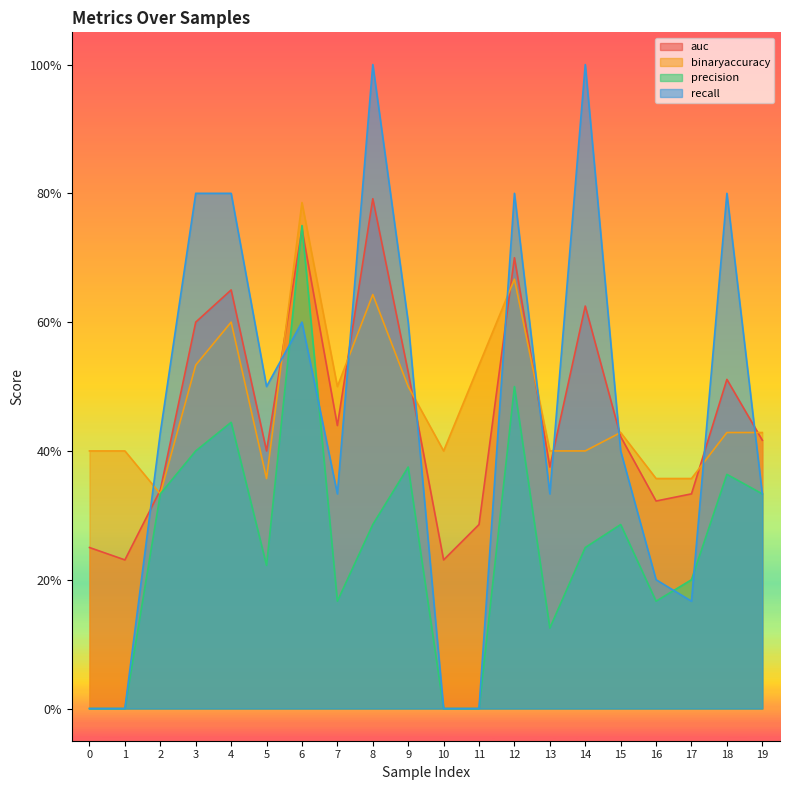

Reading left to right, what are all the values shown in this chart?

auc: 0=0.2	1=0.2	2=0.3	3=0.6	4=0.7	5=0.4	6=0.7	7=0.4	8=0.8	9=0.5	10=0.2	11=0.3	12=0.7	13=0.4	14=0.6	15=0.4	16=0.3	17=0.3	18=0.5	19=0.4
binaryaccuracy: 0=0.4	1=0.4	2=0.3	3=0.5	4=0.6	5=0.4	6=0.8	7=0.5	8=0.6	9=0.5	10=0.4	11=0.5	12=0.7	13=0.4	14=0.4	15=0.4	16=0.4	17=0.4	18=0.4	19=0.4
precision: 0=0.0	1=0.0	2=0.3	3=0.4	4=0.4	5=0.2	6=0.8	7=0.2	8=0.3	9=0.4	10=0.0	11=0.0	12=0.5	13=0.1	14=0.2	15=0.3	16=0.2	17=0.2	18=0.4	19=0.3
recall: 0=0.0	1=0.0	2=0.4	3=0.8	4=0.8	5=0.5	6=0.6	7=0.3	8=1.0	9=0.6	10=0.0	11=0.0	12=0.8	13=0.3	14=1.0	15=0.4	16=0.2	17=0.2	18=0.8	19=0.3